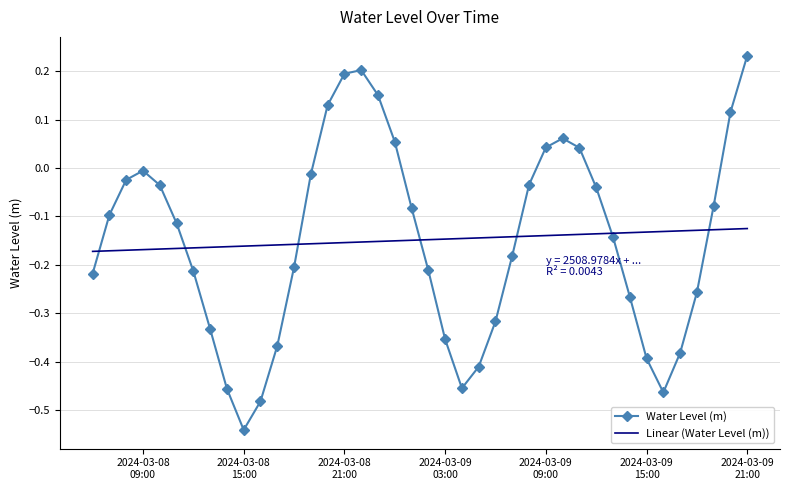

Which series has the largest range (max minus min)?

Water Level (m)